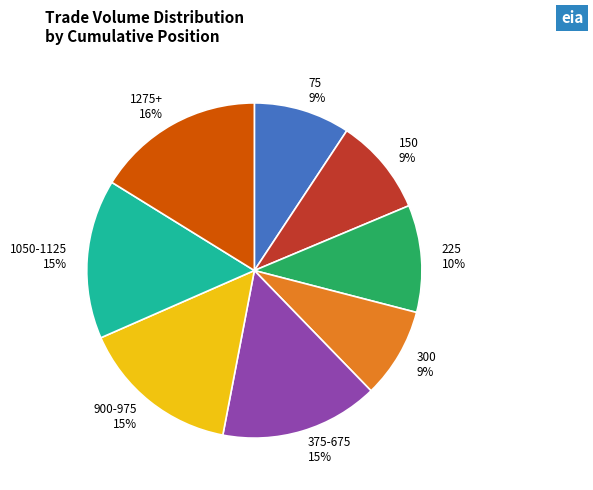

To the nearest percent, what percentage of the pie is 300?

9%